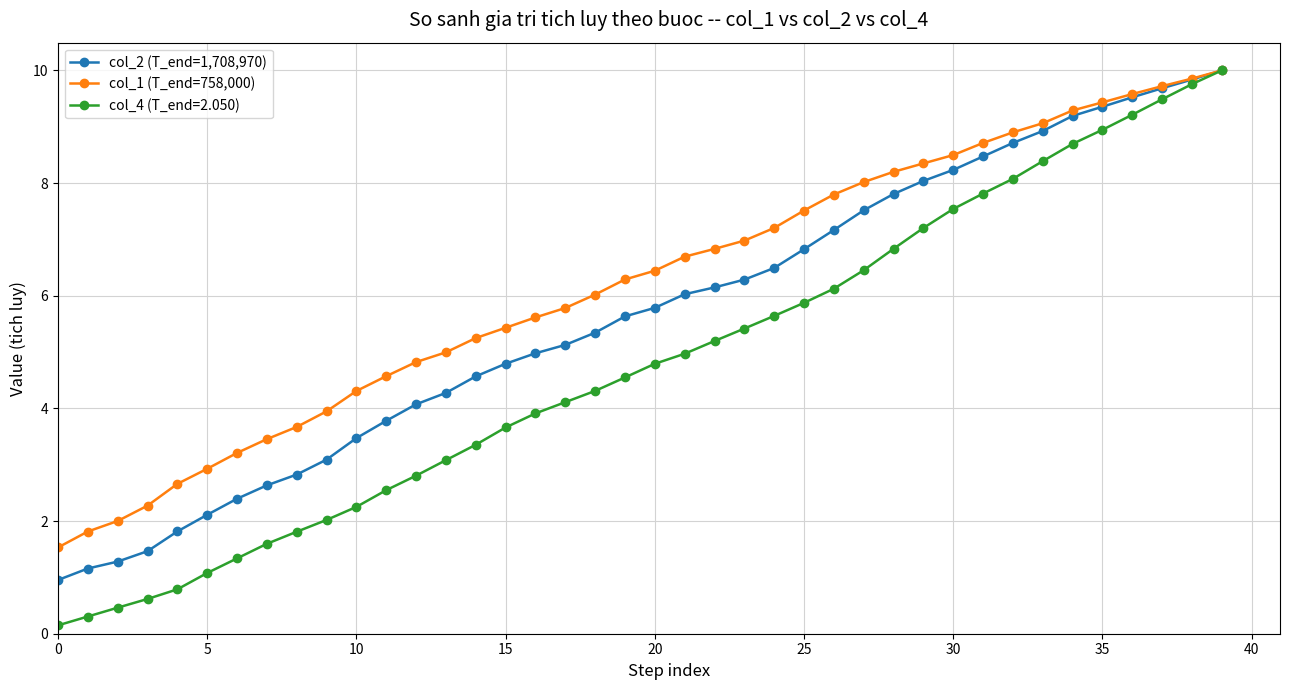

How many series are shown in this chart?

3